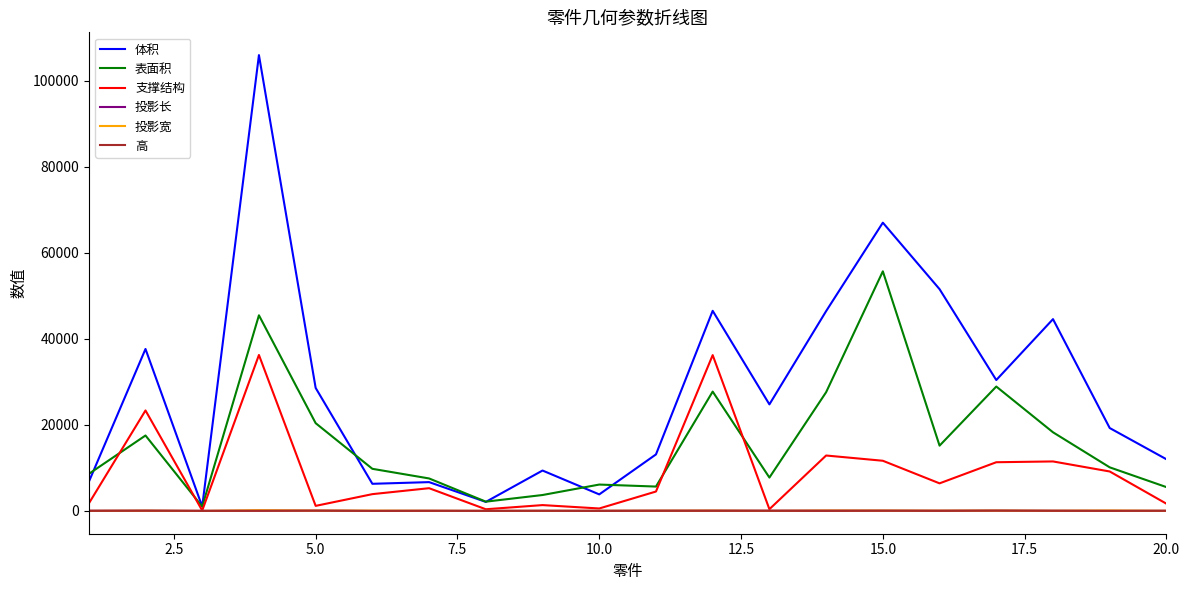

At how many categories does at least one series exceed 62514?

2